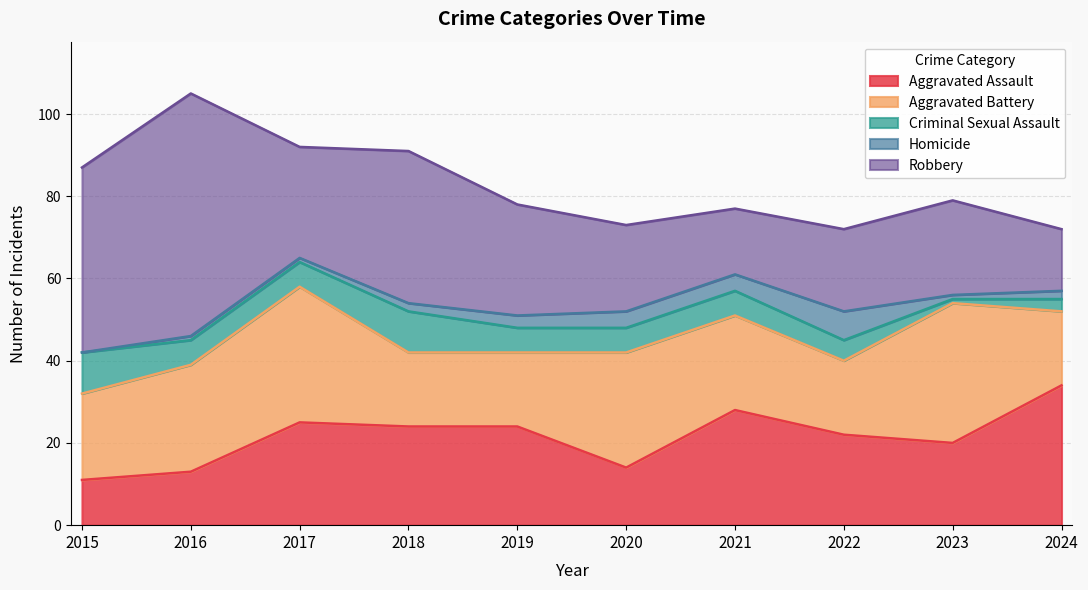

How many values in the Aggravated Assault series exceed 24?

3